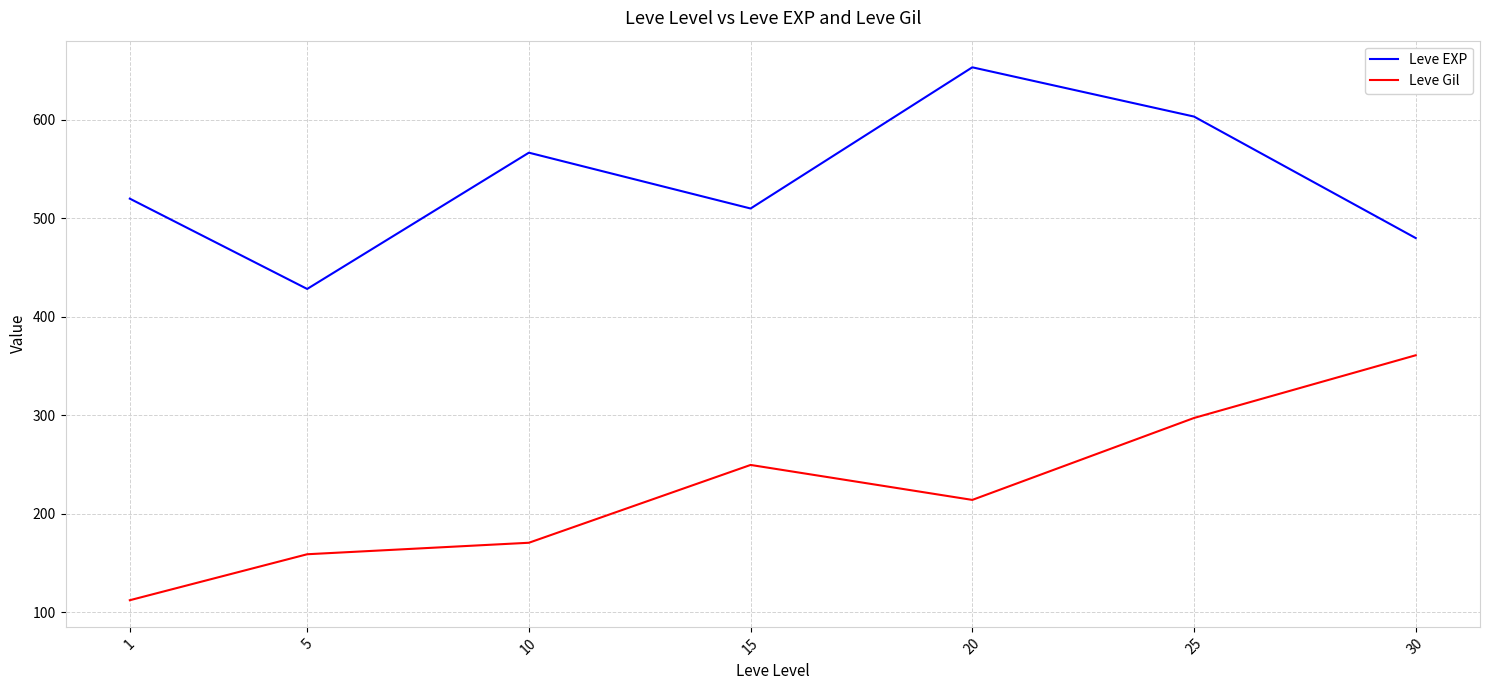

In Leve Gil, how many points are lower than both neighbors (excluding endpoints)?

1